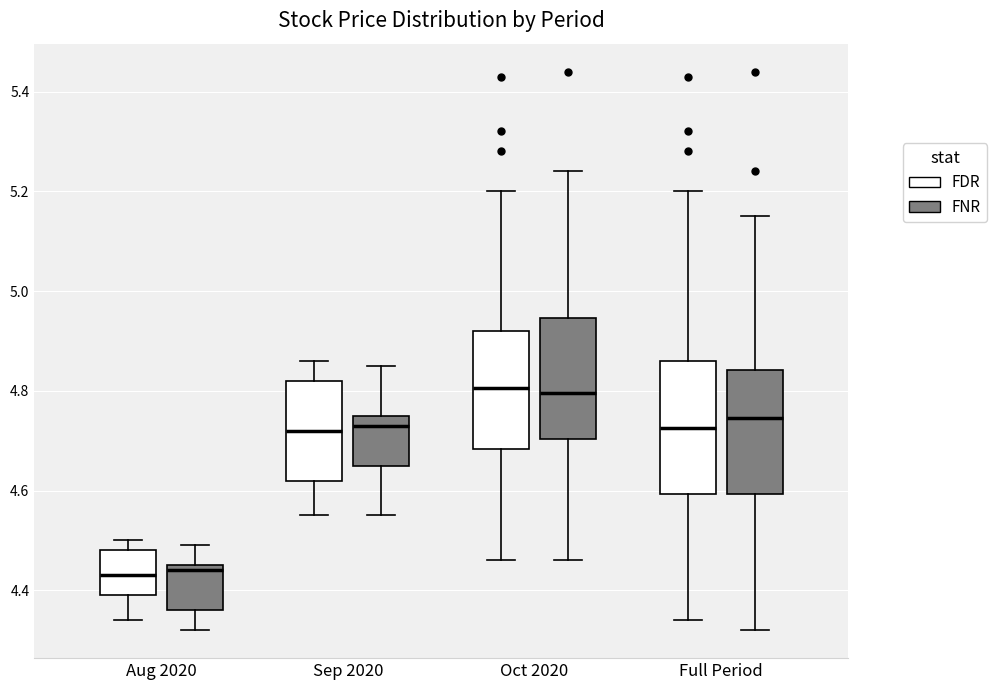

Reading left to right, read every box against the y-axis: the position of its median line, the range the box covers, and the ends of its whiskers. The values are not printed on the chart, so give them approximately, as read against the axis.

Aug 2020 (FDR): median 4.44, box 4.40 to 4.48, whiskers 4.34 to 4.50
Aug 2020 (FNR): median 4.44, box 4.36 to 4.46, whiskers 4.32 to 4.50
Sep 2020 (FDR): median 4.72, box 4.62 to 4.82, whiskers 4.56 to 4.86
Sep 2020 (FNR): median 4.74, box 4.66 to 4.76, whiskers 4.56 to 4.86
Oct 2020 (FDR): median 4.80, box 4.68 to 4.92, whiskers 4.46 to 5.20
Oct 2020 (FNR): median 4.80, box 4.70 to 4.94, whiskers 4.46 to 5.24
Full Period (FDR): median 4.72, box 4.60 to 4.86, whiskers 4.34 to 5.20
Full Period (FNR): median 4.74, box 4.60 to 4.84, whiskers 4.32 to 5.16